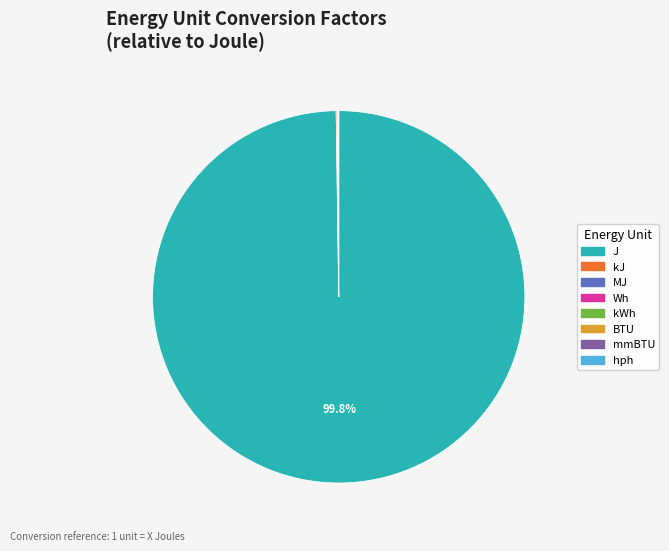

Is there a majority slice in this chart?

Yes